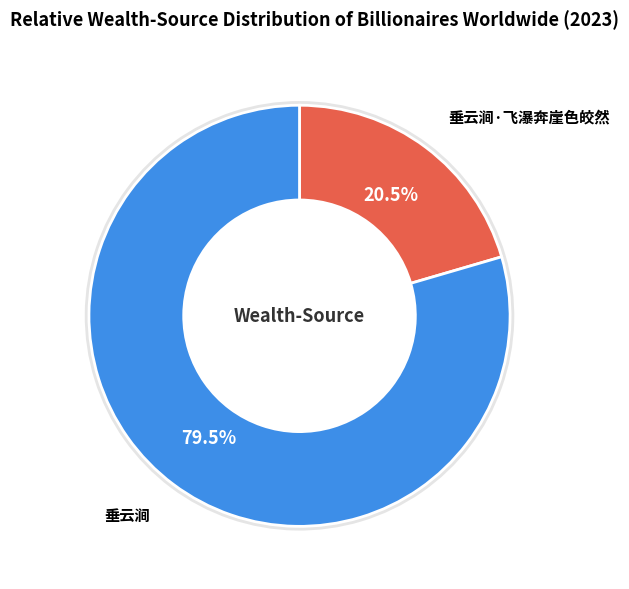

To the nearest percent, what is the difference between the 垂云涧·飞瀑奔崖色皎然 and 垂云涧 slice percentages?

59%